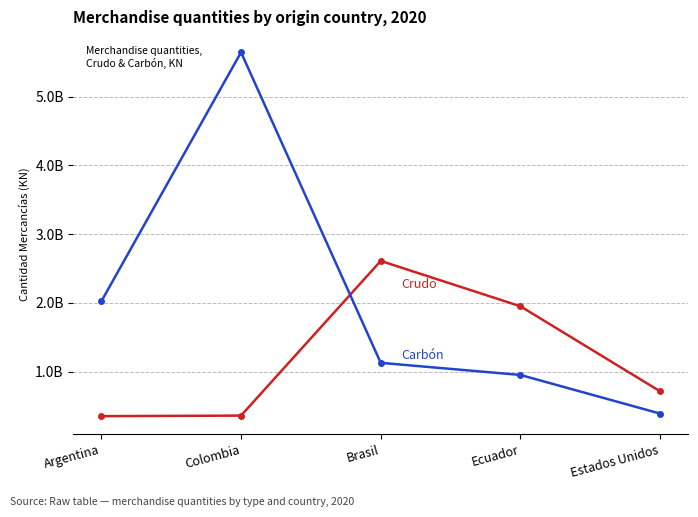

What is the greatest value displayed?

5646533251.0